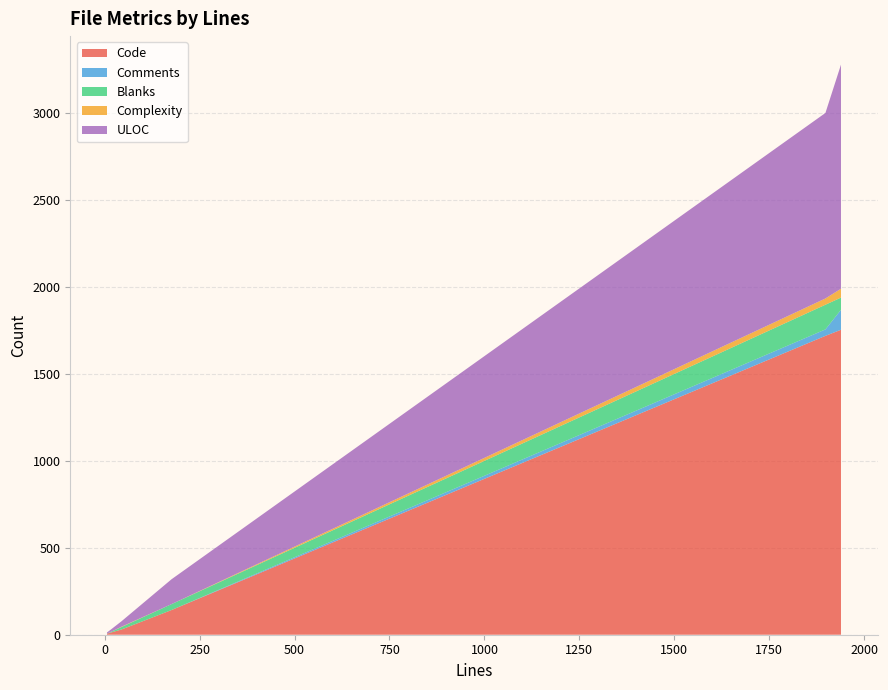

Reading left to right, what are all the values shown in this chart?

Code: 44=30	1939=1754	6=6	1898=1719	17=13	176=142
Comments: 44=0	1939=115	6=0	1898=37	17=0	176=0
Blanks: 44=14	1939=70	6=0	1898=142	17=4	176=34
Complexity: 44=2	1939=51	6=0	1898=36	17=0	176=0
ULOC: 44=31	1939=1289	6=7	1898=1067	17=14	176=143